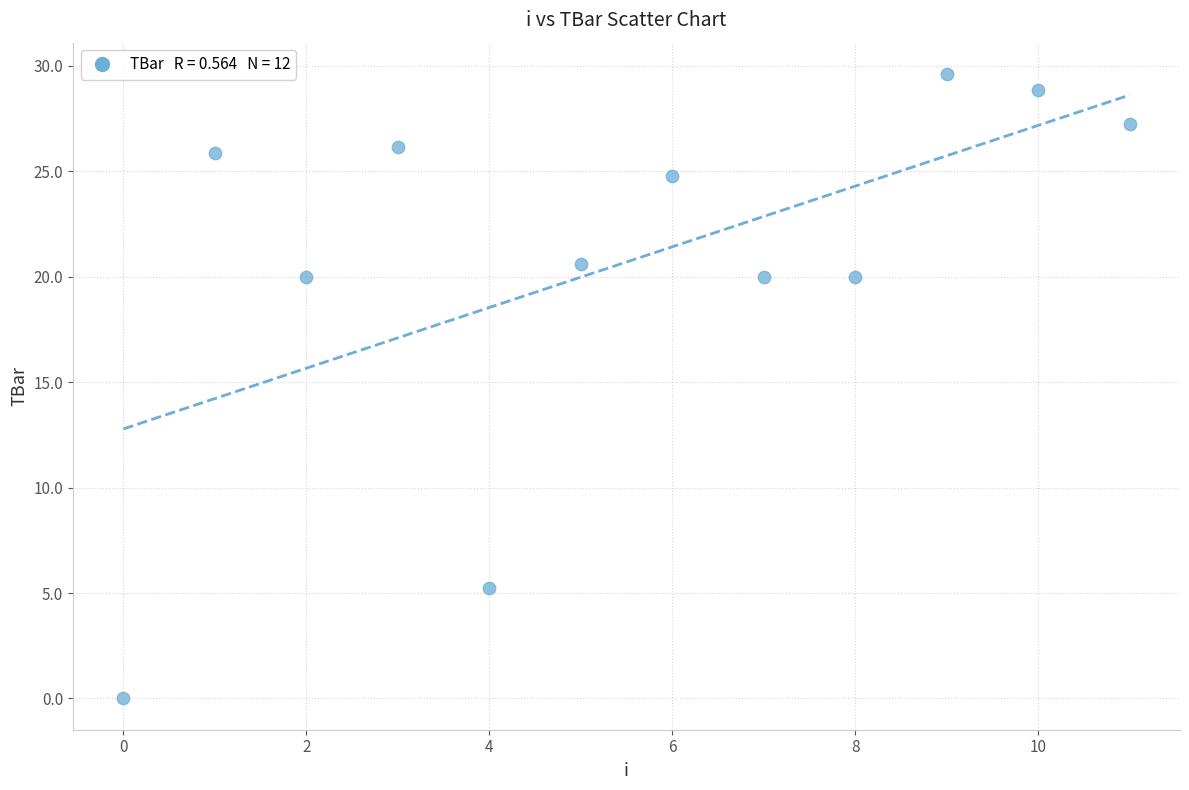

What is the range of Y values (max minus min)?

29.6